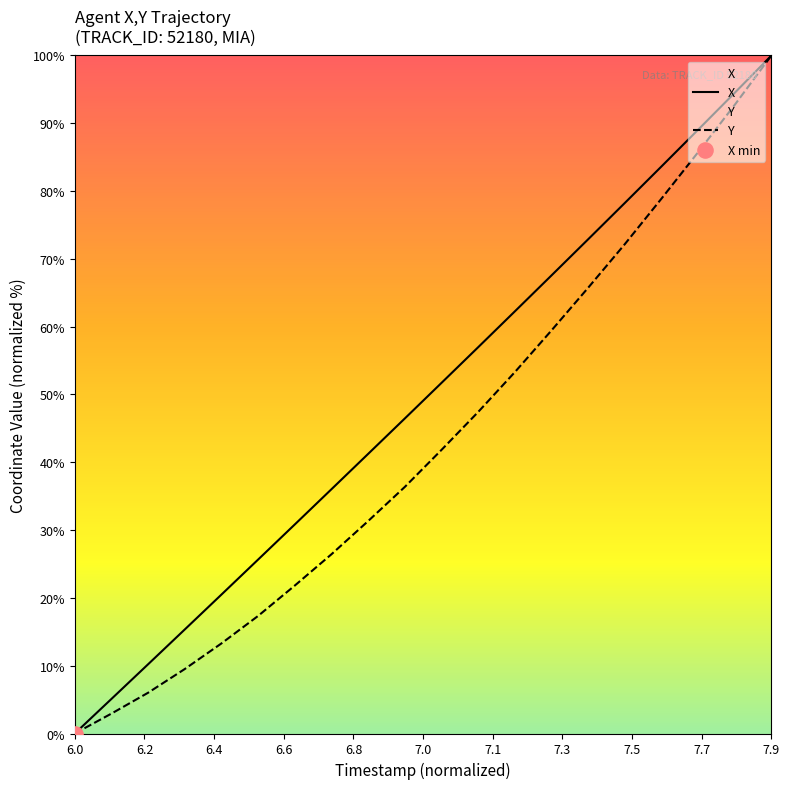

At which category is the sum across all series the highest?

7.9